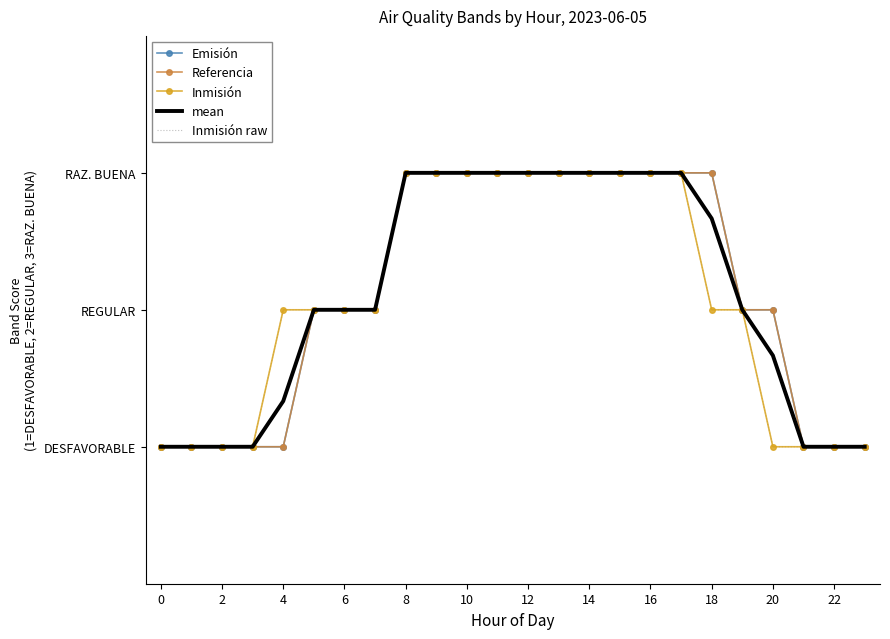

How many lines are shown in the chart?

5